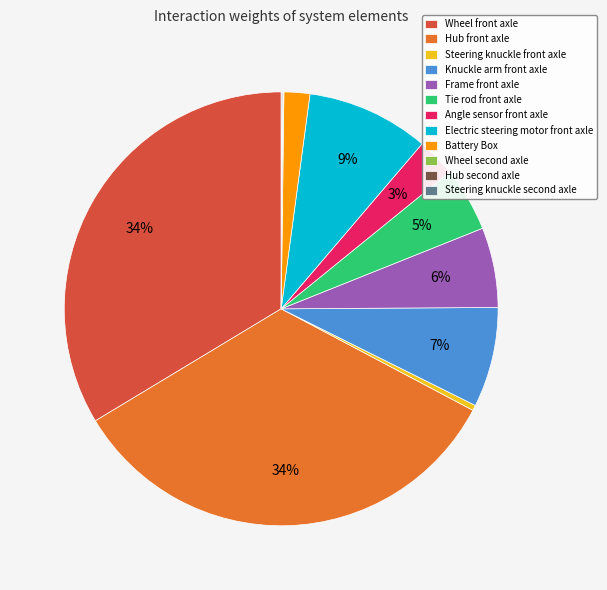

Is the sum of Knuckle arm front axle and Wheel front axle greater than half?

No